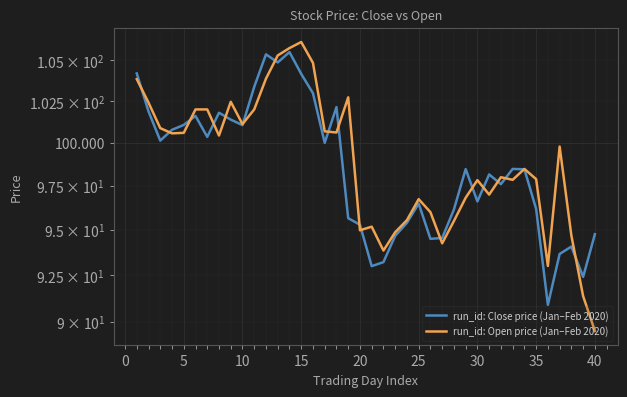

How many interior local peaks does the run_id: Open price (Jan–Feb 2020) series have?

9